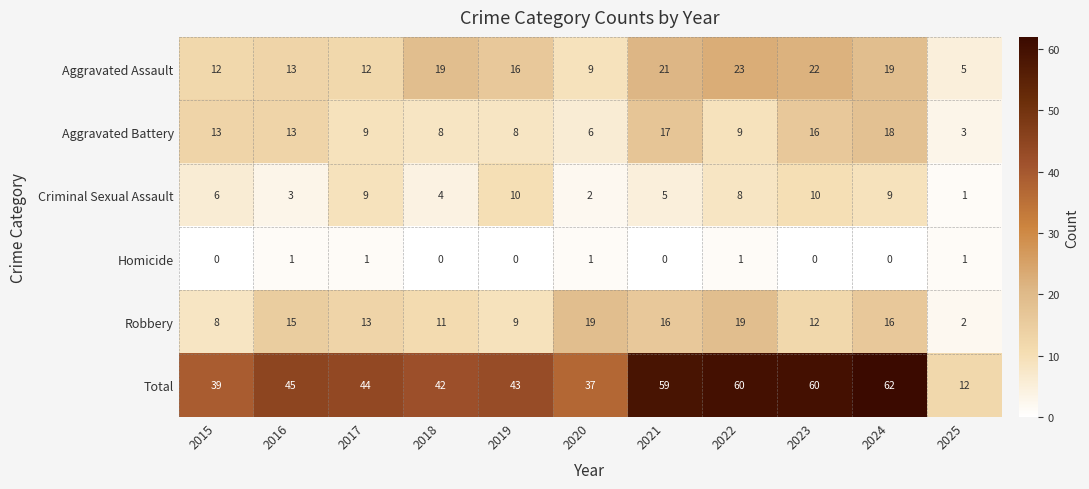

Which category has the highest value in the Aggravated Battery series?

2024